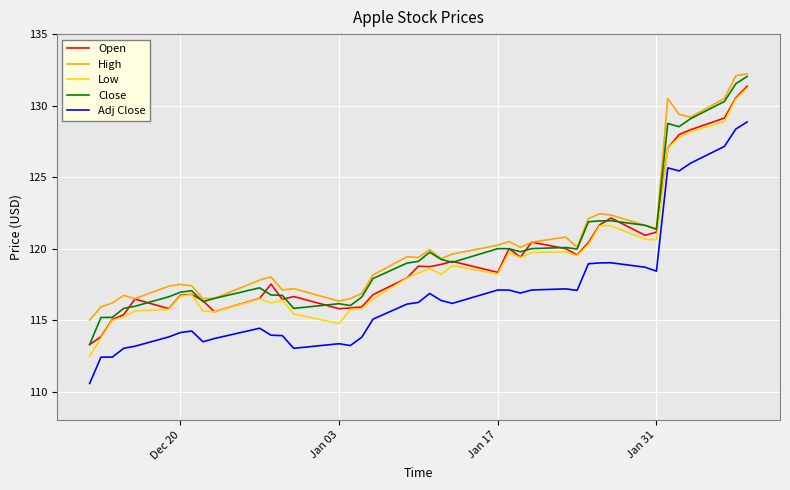

What is the lowest value of the Low series?

112.5